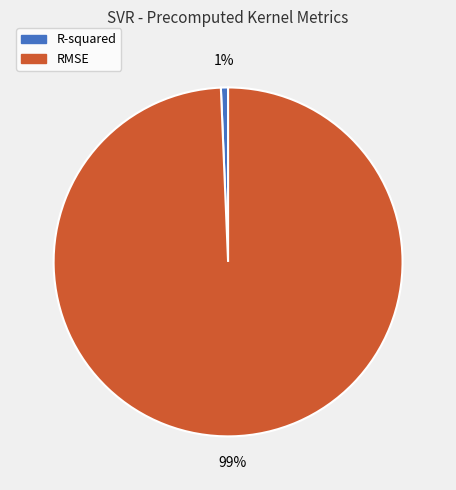

To the nearest percent, what is the combined percentage of R-squared and RMSE?

100%